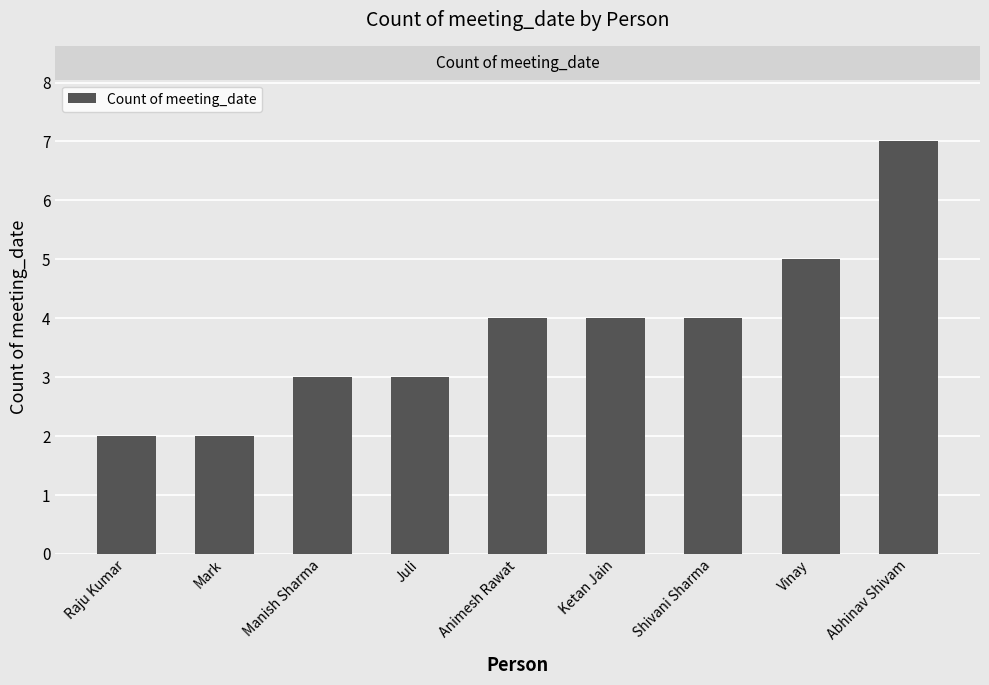

What is the sum of all values?

34